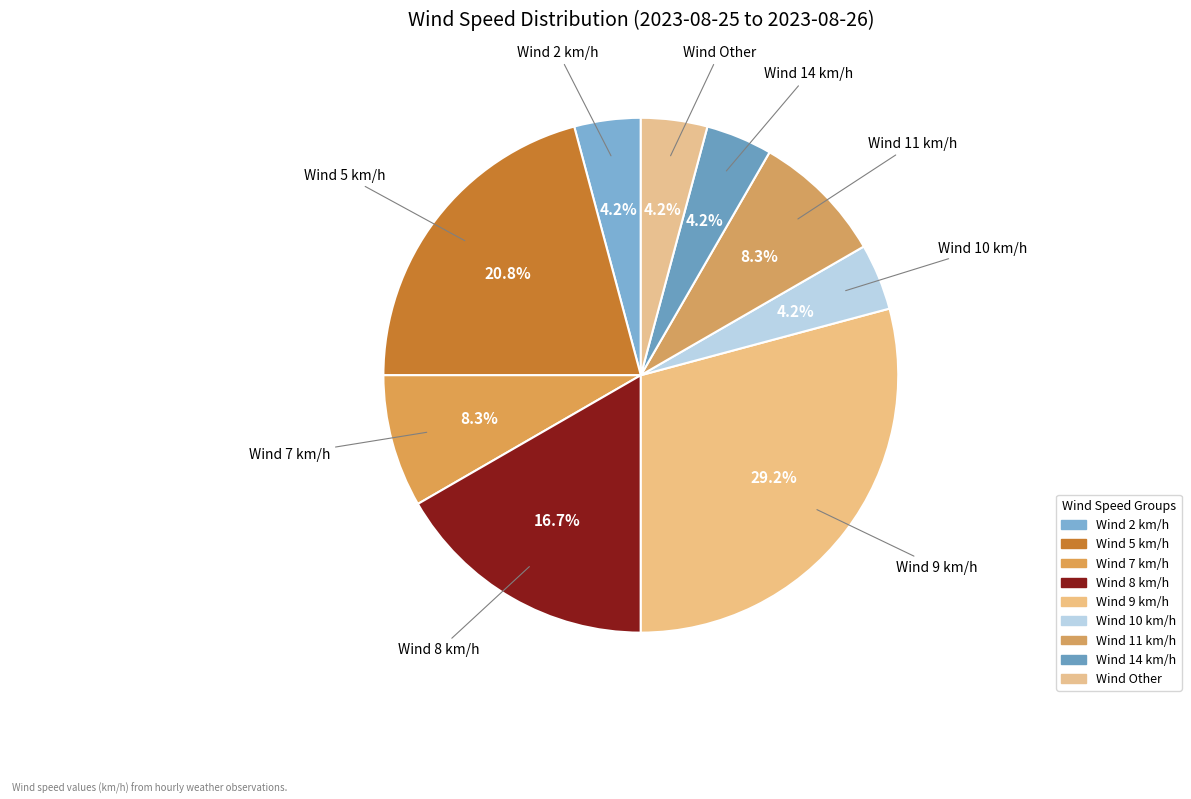

Count the number of slices in the pie.

9